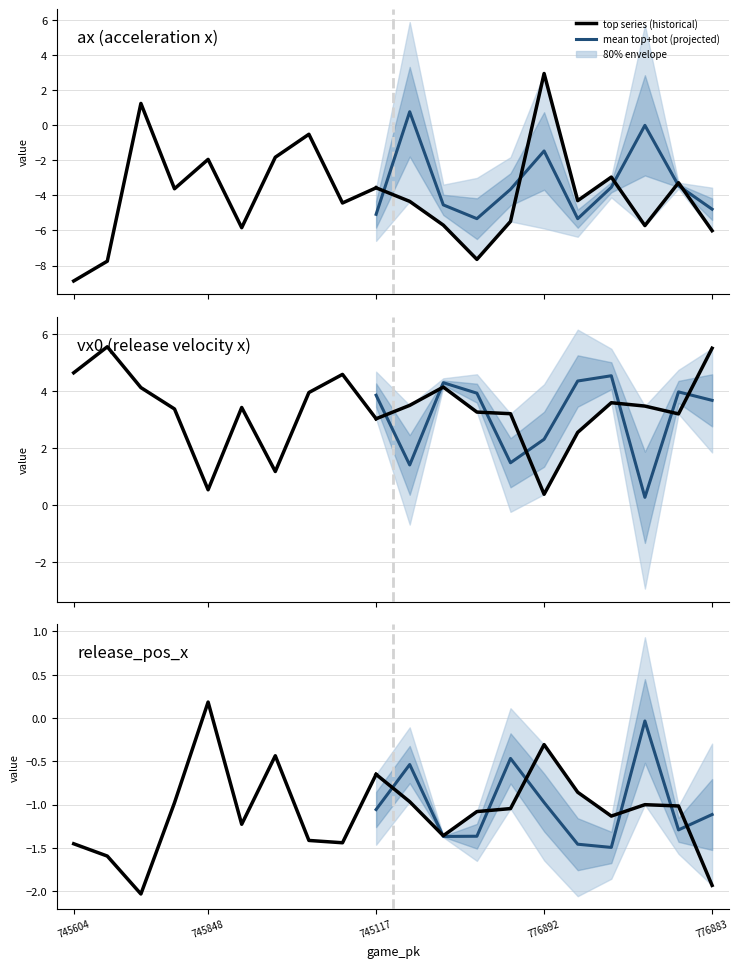

The release_pos_x_top series shows -0.7 at 745117. True or false?

True